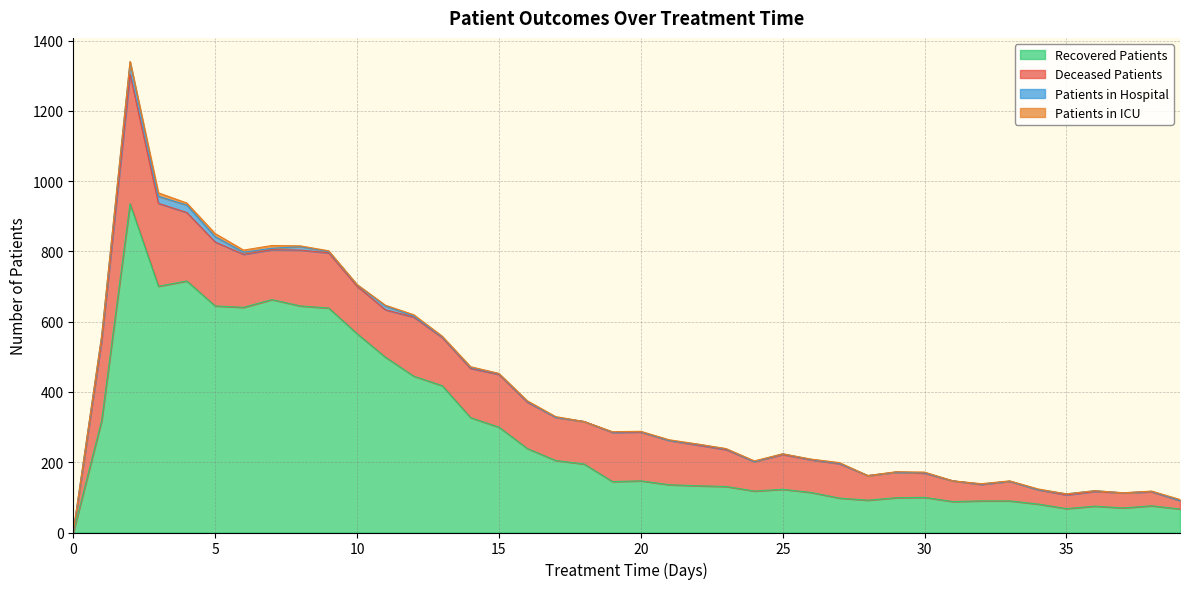

How many lines are shown in the chart?

4